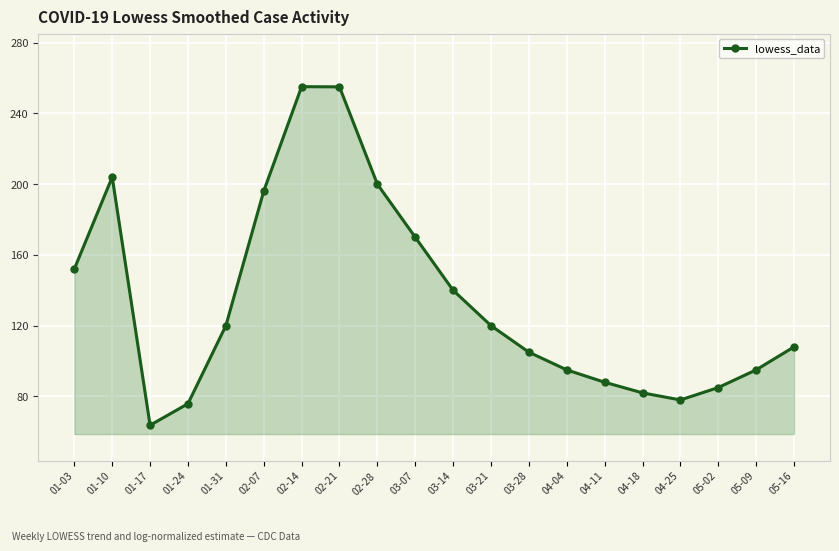

What is the difference between the second highest and minimum values?

191.3